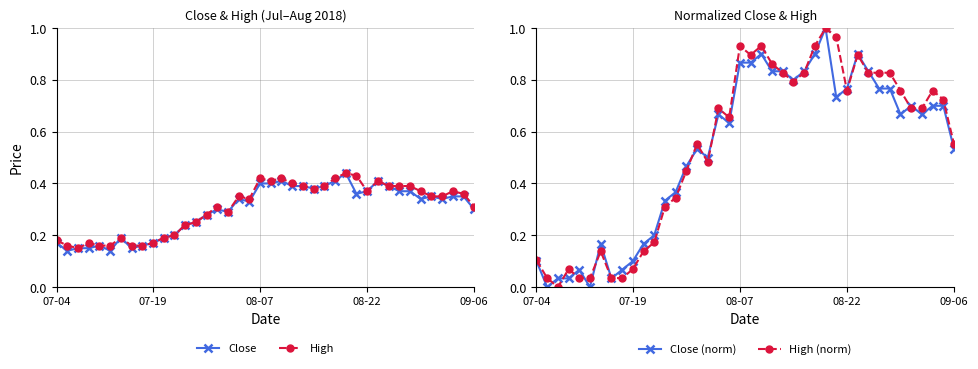

What is the difference between the maximum and minimum values in the High (norm) series?

1.0